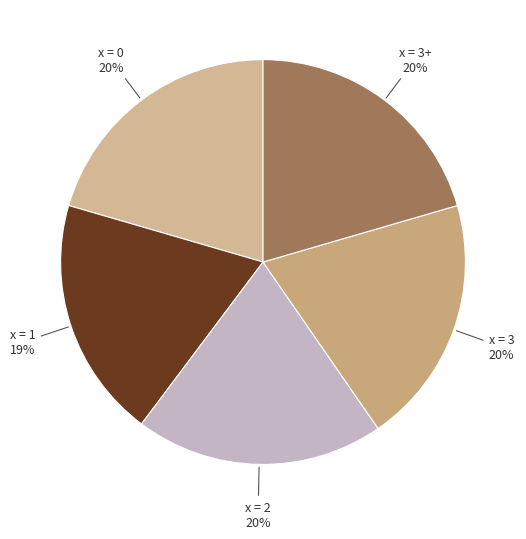

Is it true that x = 3 is 35% of the pie?

False